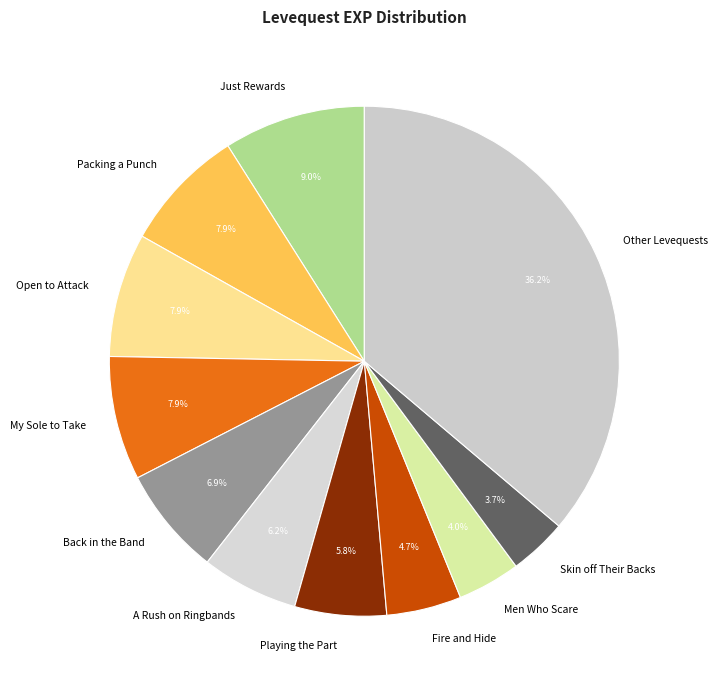

Which slice is the largest?

Other Levequests